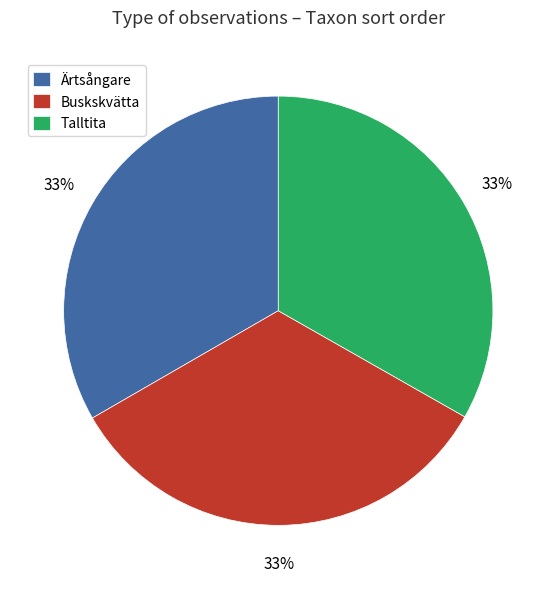

Does Talltita represent more than half of the total?

No